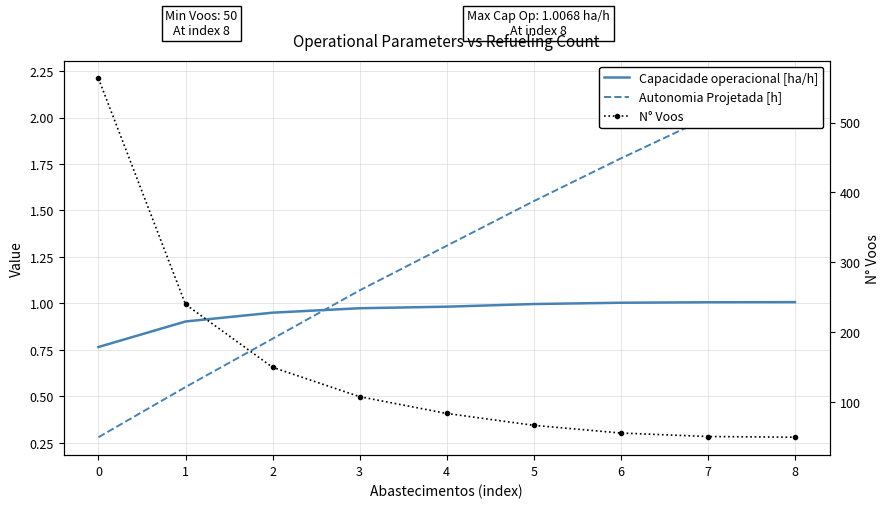

What is the maximum value for Capacidade operacional [ha/h]?

1.0